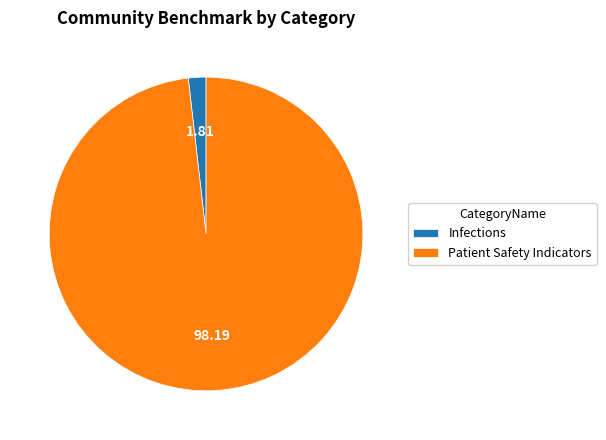

Which category has the biggest portion of the pie?

Patient Safety Indicators